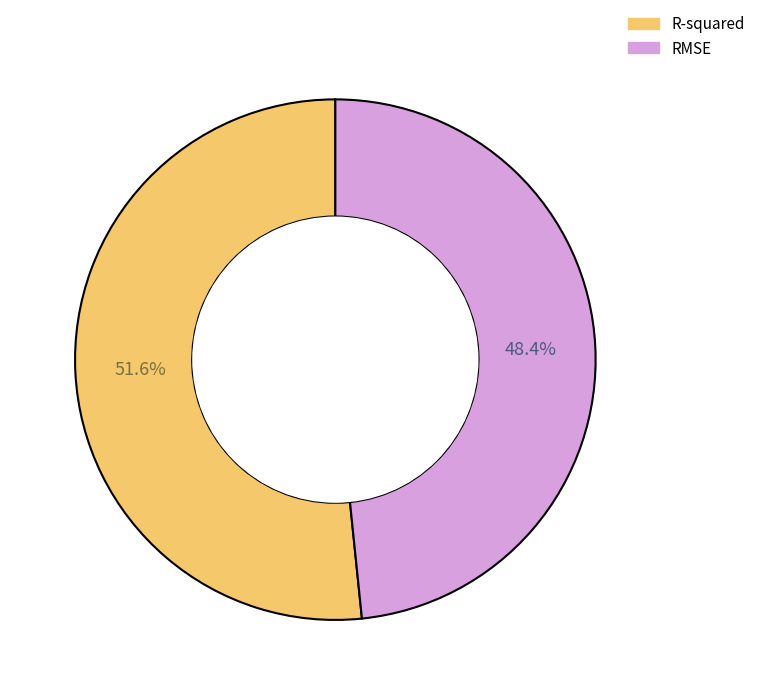

Is there any slice that represents more than half of the pie?

Yes